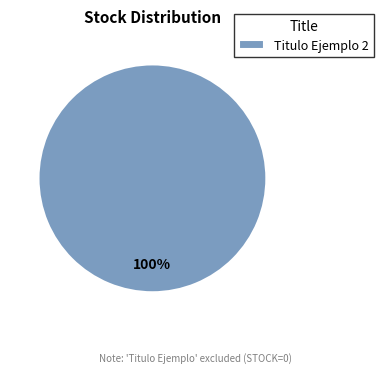

Rank the categories by value from lowest to highest.

Titulo Ejemplo 2